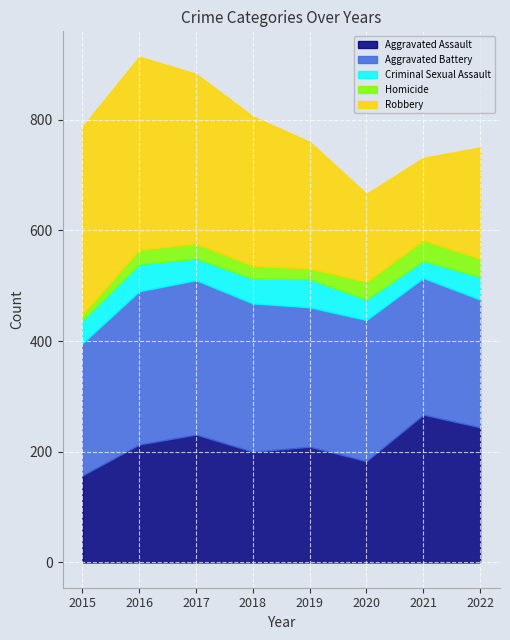

Reading left to right, what are all the values shown in this chart?

Aggravated Assault: 2015=157	2016=213	2017=231	2018=200	2019=209	2020=183	2021=267	2022=244
Aggravated Battery: 2015=239	2016=277	2017=279	2018=268	2019=252	2020=255	2021=247	2022=231
Criminal Sexual Assault: 2015=41	2016=49	2017=39	2018=45	2019=51	2020=37	2021=31	2022=41
Homicide: 2015=11	2016=26	2017=27	2018=23	2019=19	2020=32	2021=37	2022=33
Robbery: 2015=339	2016=349	2017=307	2018=270	2019=229	2020=159	2021=149	2022=201